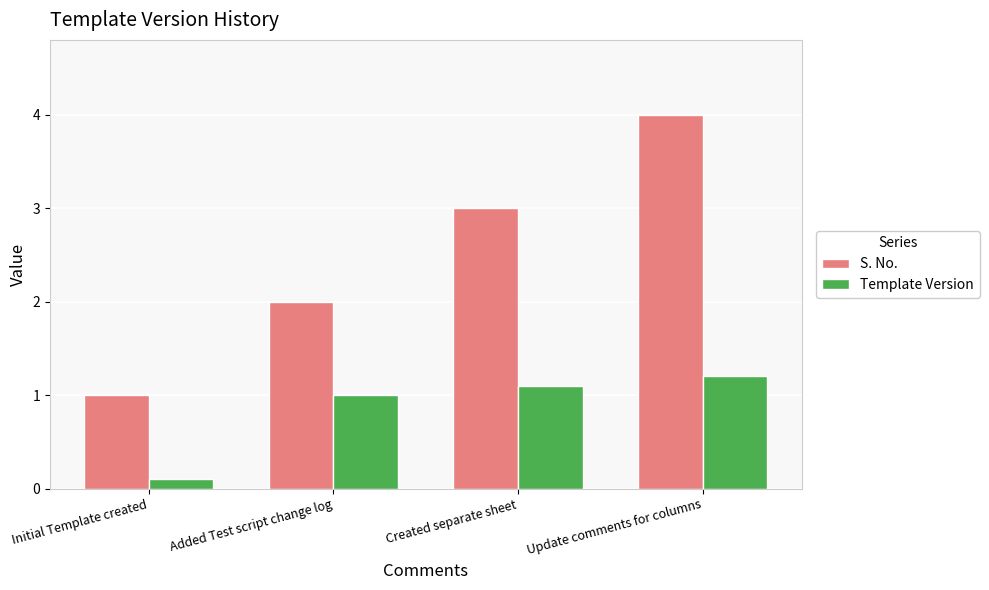

Rank the series by their maximum value, from highest to lowest.

S. No., Template Version